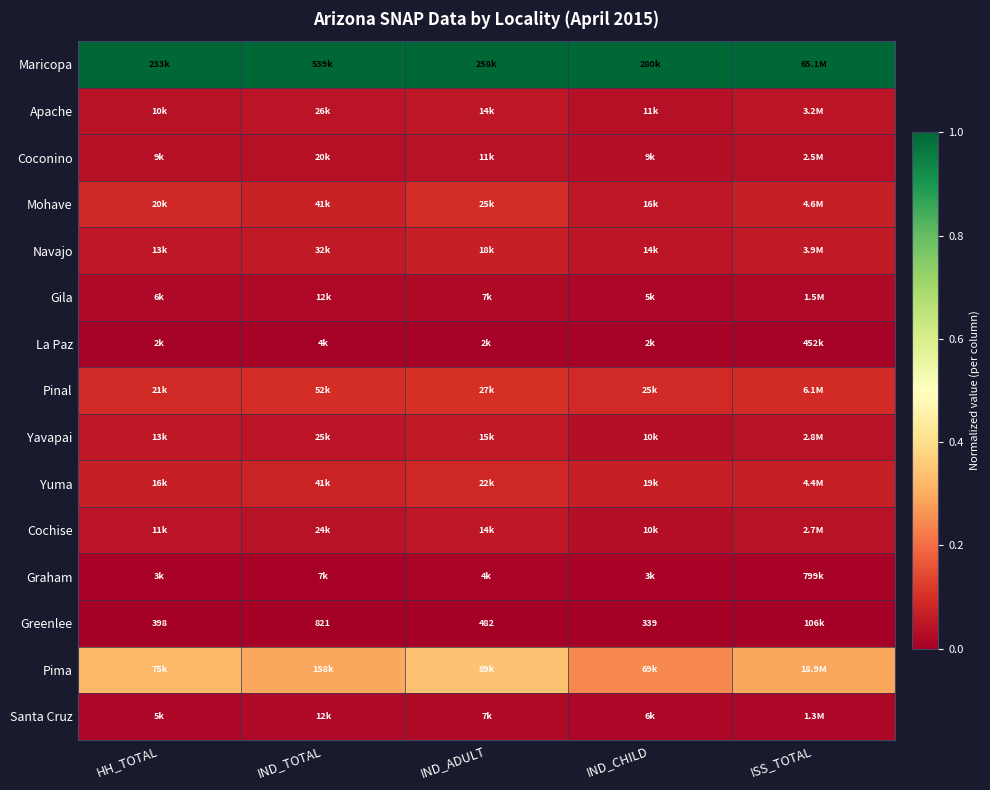

What is the total value across all series at IND_CHILD?

1.7